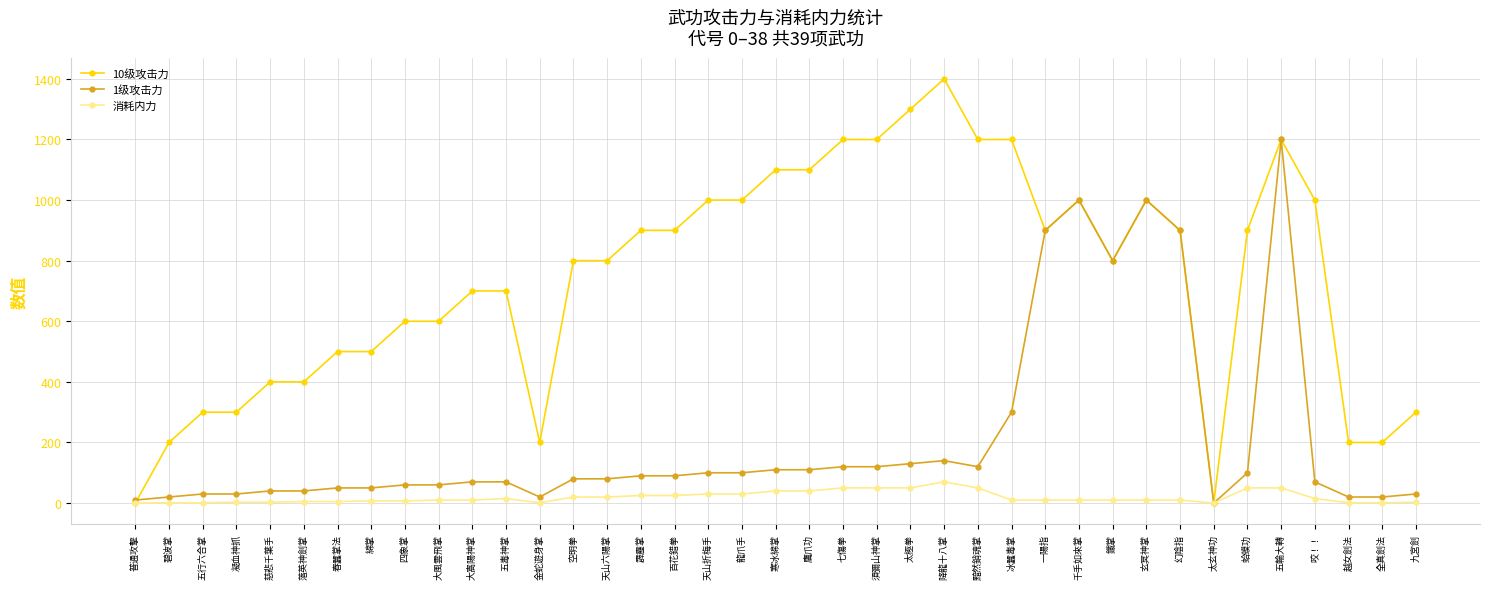

Rank the series at 太極拳 from lowest to highest value.

消耗内力, 1级攻击力, 10级攻击力